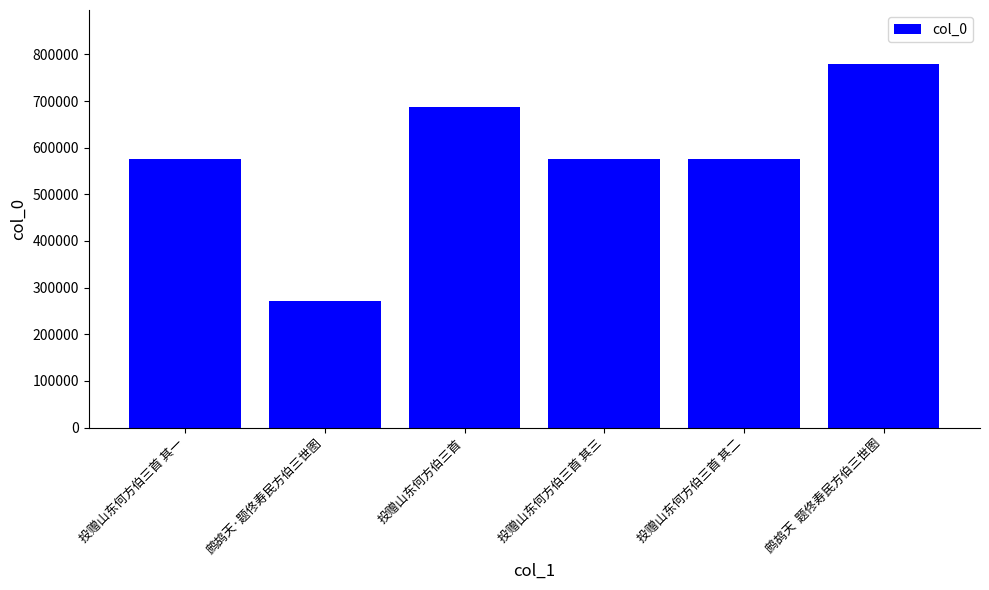

Count the number of data series in this chart.

1